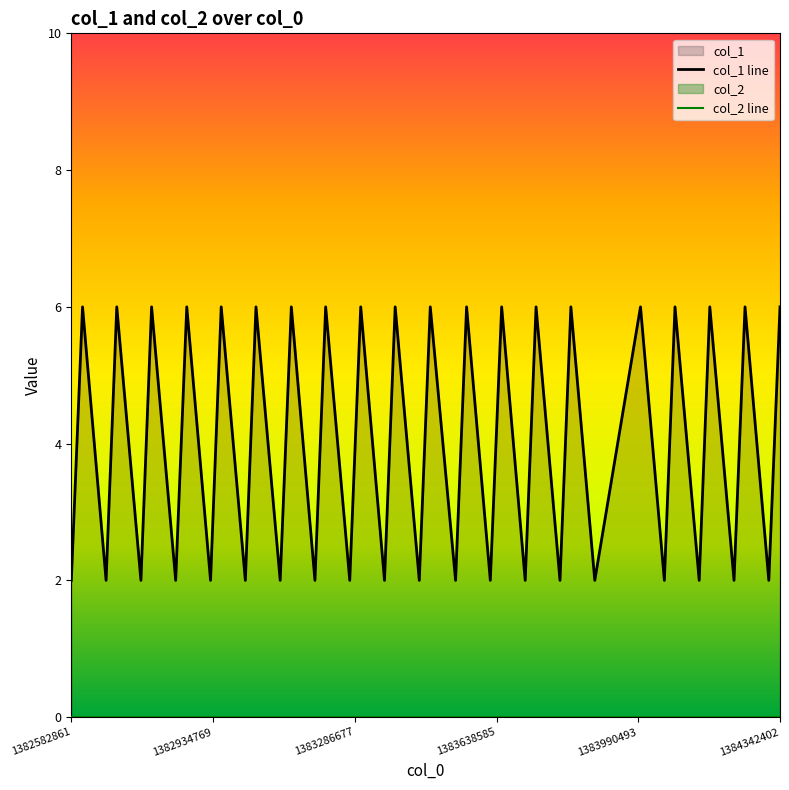

Is it true that the value at 26 is 3?

False